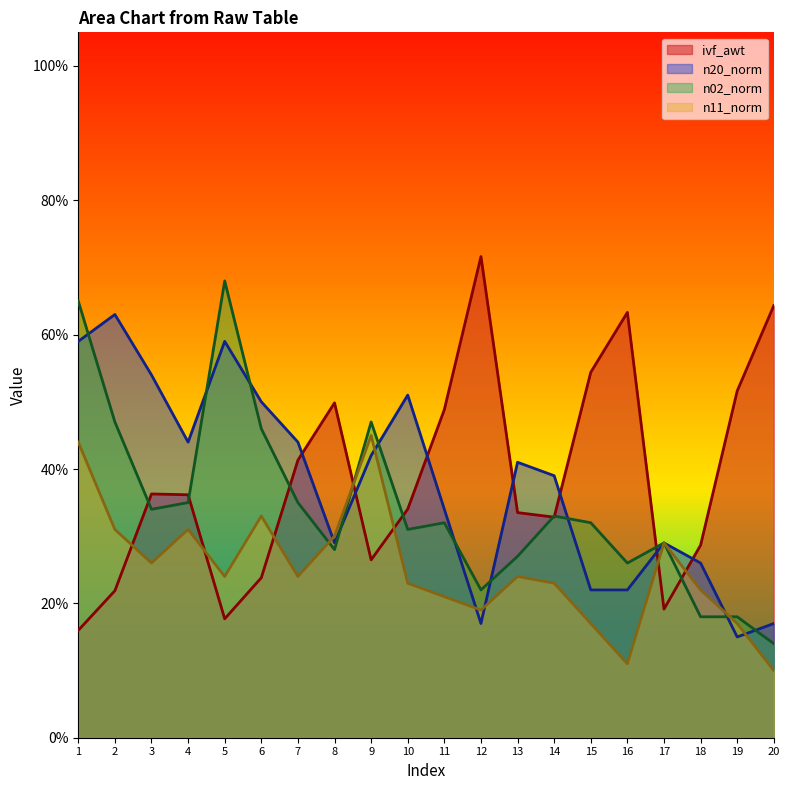

Where do ivf_awt and n02_norm first cross each other?

2 and 3